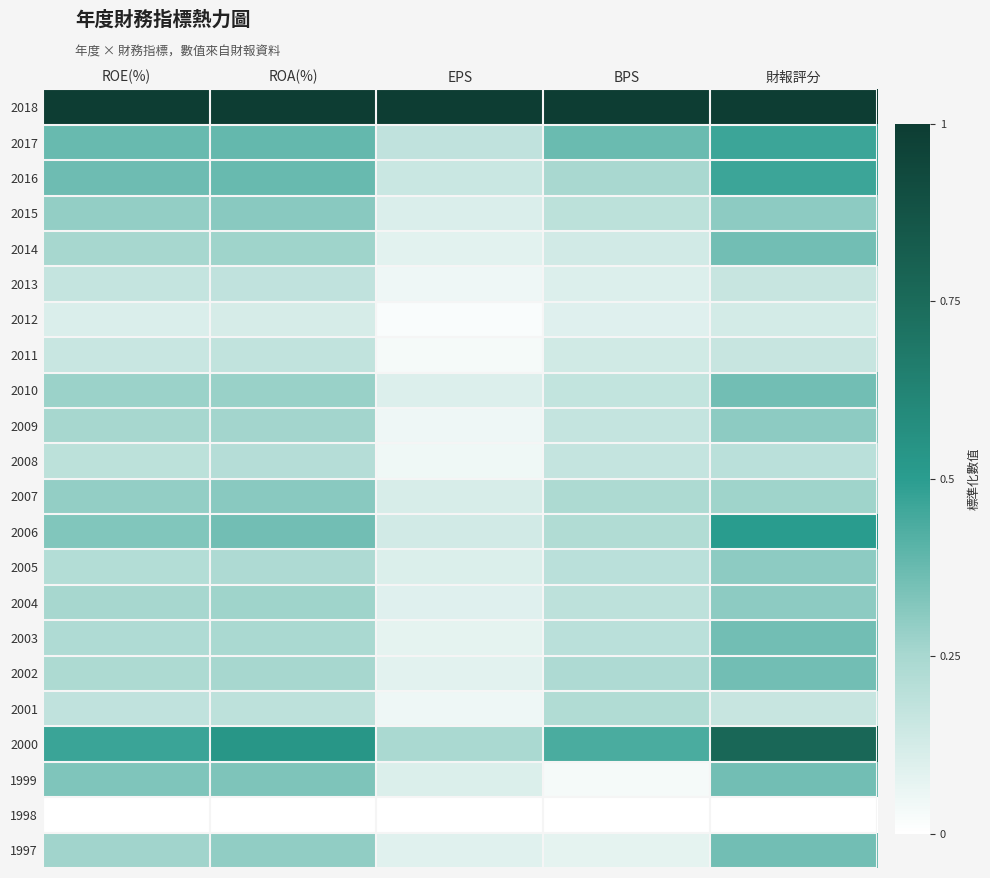

Reading left to right, list all the values displayed in this chart.

2018: ROE(%)=1.0	ROA(%)=1.0	EPS=1.0	BPS=1.0	財報評分=1.0
2017: ROE(%)=0.4	ROA(%)=0.4	EPS=0.2	BPS=0.4	財報評分=0.5
2016: ROE(%)=0.4	ROA(%)=0.4	EPS=0.2	BPS=0.2	財報評分=0.5
2015: ROE(%)=0.3	ROA(%)=0.3	EPS=0.1	BPS=0.2	財報評分=0.3
2014: ROE(%)=0.3	ROA(%)=0.3	EPS=0.1	BPS=0.1	財報評分=0.4
2013: ROE(%)=0.2	ROA(%)=0.2	EPS=0.0	BPS=0.1	財報評分=0.2
2012: ROE(%)=0.1	ROA(%)=0.1	EPS=0.0	BPS=0.1	財報評分=0.1
2011: ROE(%)=0.2	ROA(%)=0.2	EPS=0.0	BPS=0.1	財報評分=0.2
2010: ROE(%)=0.3	ROA(%)=0.3	EPS=0.1	BPS=0.2	財報評分=0.4
2009: ROE(%)=0.3	ROA(%)=0.3	EPS=0.1	BPS=0.2	財報評分=0.3
2008: ROE(%)=0.2	ROA(%)=0.2	EPS=0.0	BPS=0.2	財報評分=0.2
2007: ROE(%)=0.3	ROA(%)=0.3	EPS=0.1	BPS=0.2	財報評分=0.3
2006: ROE(%)=0.3	ROA(%)=0.4	EPS=0.1	BPS=0.2	財報評分=0.5
2005: ROE(%)=0.2	ROA(%)=0.2	EPS=0.1	BPS=0.2	財報評分=0.3
2004: ROE(%)=0.3	ROA(%)=0.3	EPS=0.1	BPS=0.2	財報評分=0.3
2003: ROE(%)=0.2	ROA(%)=0.2	EPS=0.1	BPS=0.2	財報評分=0.4
2002: ROE(%)=0.2	ROA(%)=0.3	EPS=0.1	BPS=0.2	財報評分=0.4
2001: ROE(%)=0.2	ROA(%)=0.2	EPS=0.1	BPS=0.2	財報評分=0.2
2000: ROE(%)=0.5	ROA(%)=0.5	EPS=0.2	BPS=0.4	財報評分=0.8
1999: ROE(%)=0.3	ROA(%)=0.3	EPS=0.1	BPS=0.0	財報評分=0.4
1998: ROE(%)=0.0	ROA(%)=0.0	EPS=0.0	BPS=0.0	財報評分=0.0
1997: ROE(%)=0.3	ROA(%)=0.3	EPS=0.1	BPS=0.1	財報評分=0.4